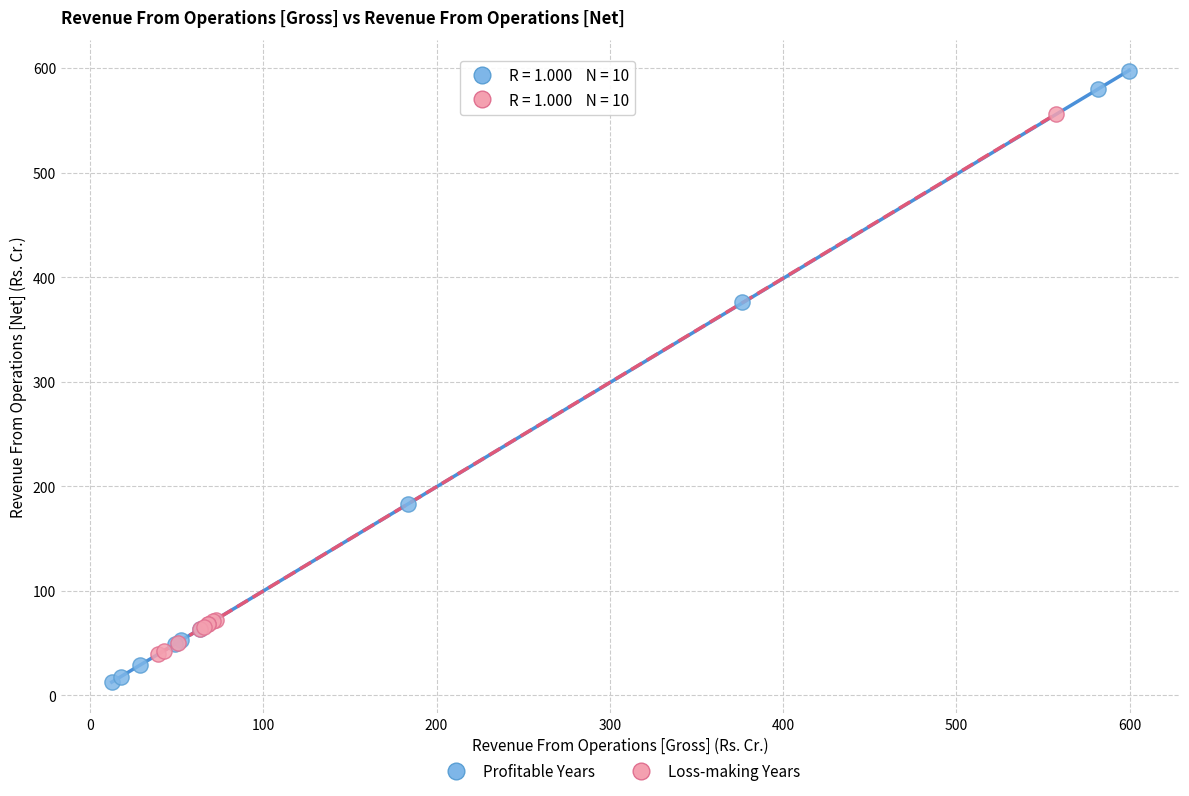

Which series reaches the maximum Y coordinate?

Profitable Years